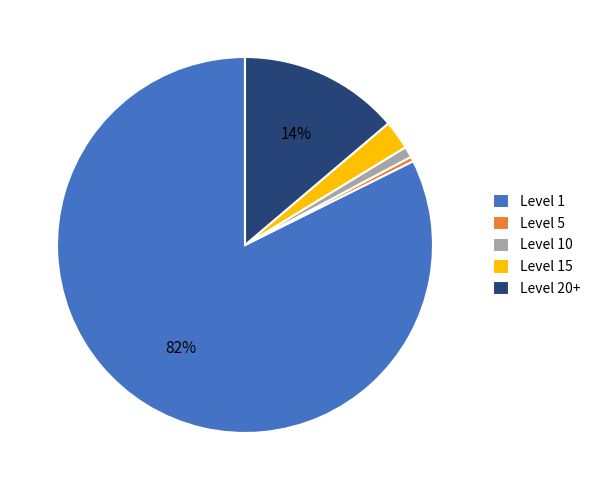

What is the smallest slice in the pie chart?

Level 5